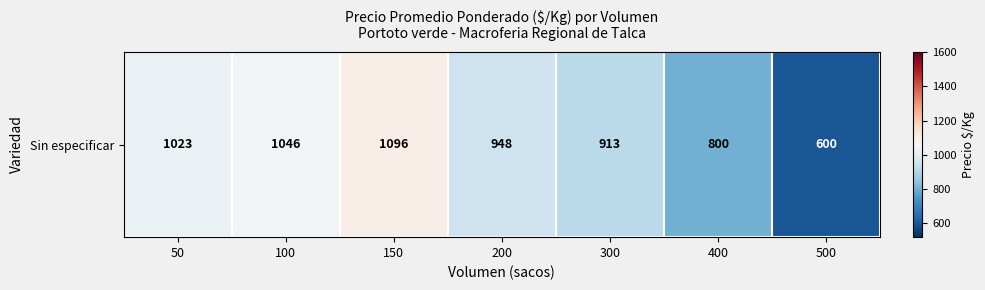

What is the maximum value shown in the chart?

1096.0